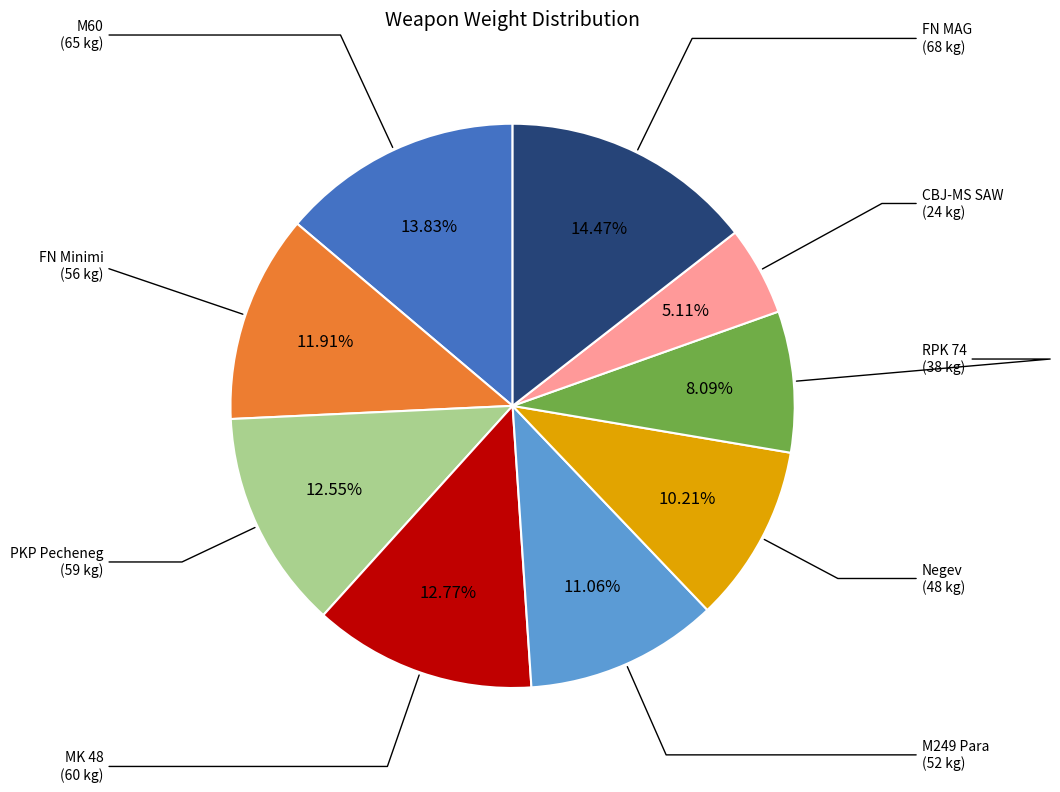

Is there any slice that represents more than half of the pie?

No